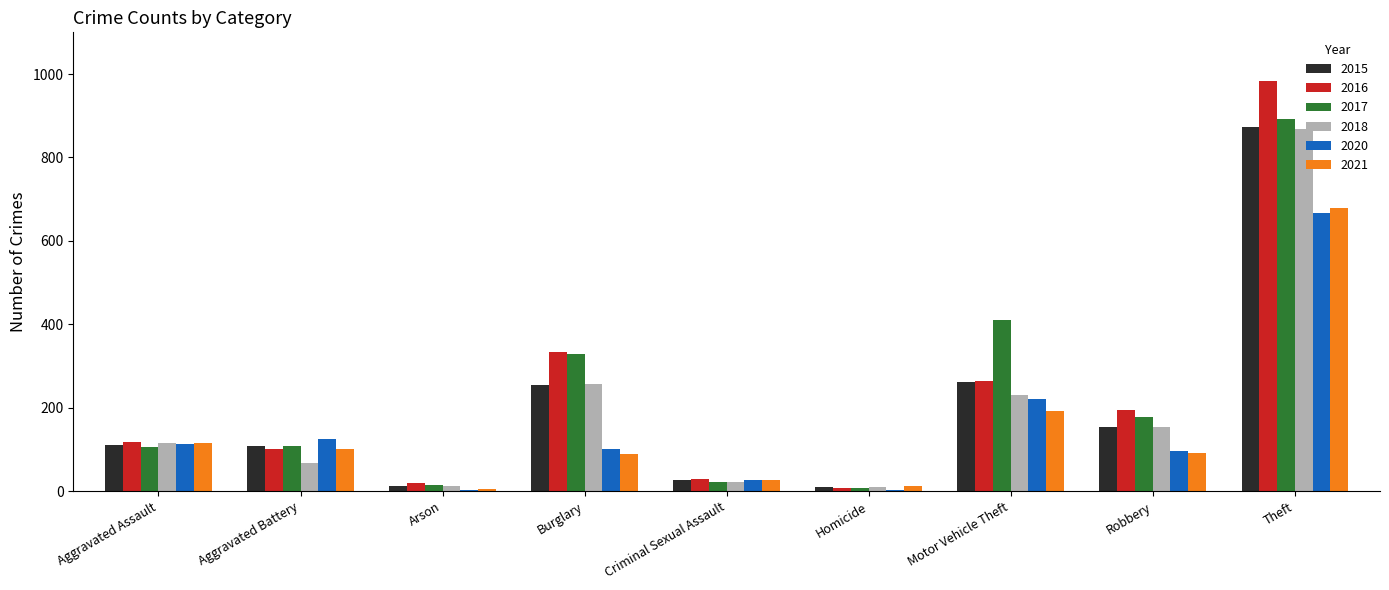

What is the difference between the 2015 values at Arson and Aggravated Assault?

97